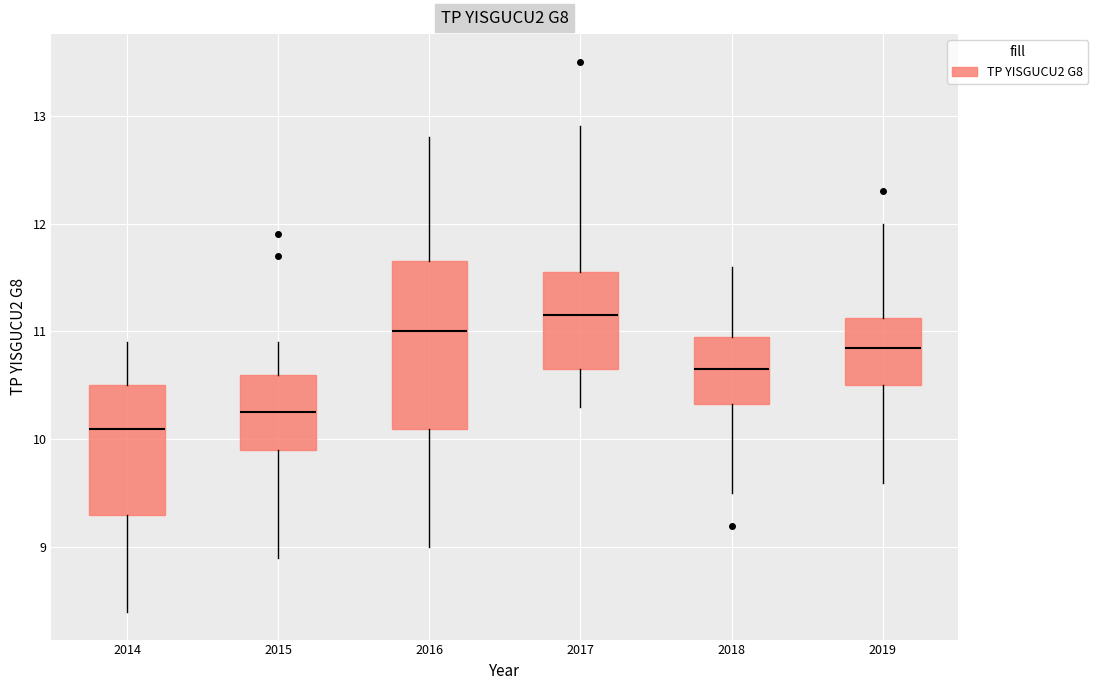

Where does the lower whisker of the box at x = 2016 end on the y-axis? The values are not printed on the chart, so give them approximately, as read against the axis.

9.0